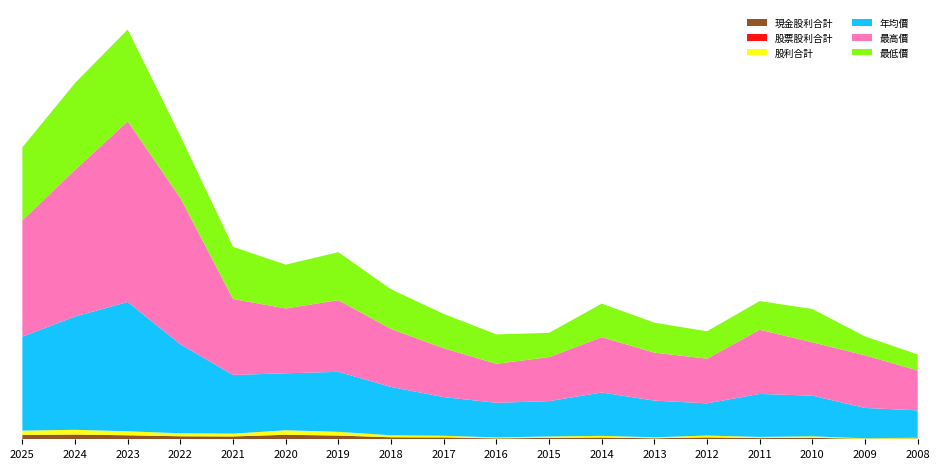

Reading right to left, what are all the values shown in this chart?

現金股利合計: 2008=0.2	2009=0.1	2010=0.4	2011=0.4	2012=0.6	2013=0.3	2014=0.5	2015=0.4	2016=0.3	2017=0.4	2018=0.6	2019=1.1	2020=1.4	2021=0.8	2022=0.9	2023=1.2	2024=1.4	2025=1.3
股票股利合計: 2008=0.0	2009=0.0	2010=0.0	2011=0.0	2012=0.0	2013=0.0	2014=0.0	2015=0.0	2016=0.0	2017=0.2	2018=0.0	2019=0.0	2020=0.0	2021=0.0	2022=0.0	2023=0.0	2024=0.0	2025=0.0
股利合計: 2008=0.2	2009=0.1	2010=0.4	2011=0.4	2012=0.6	2013=0.3	2014=0.5	2015=0.4	2016=0.3	2017=0.5	2018=0.6	2019=1.1	2020=1.4	2021=0.8	2022=0.9	2023=1.2	2024=1.4	2025=1.3
年均價: 2008=8.2	2009=9.1	2010=12.2	2011=12.9	2012=9.7	2013=11.0	2014=13.0	2015=10.6	2016=10.4	2017=11.6	2018=14.5	2019=18.0	2020=17.1	2021=17.6	2022=26.7	2023=38.8	2024=34.0	2025=28.2
最高價: 2008=11.9	2009=15.8	2010=16.0	2011=19.2	2012=13.4	2013=14.4	2014=16.6	2015=13.2	2016=11.7	2017=14.7	2018=17.4	2019=21.5	2020=19.4	2021=22.8	2022=43.9	2023=54.2	2024=44.0	2025=34.9
最低價: 2008=4.8	2009=5.7	2010=10.0	2011=8.6	2012=8.2	2013=9.0	2014=10.1	2015=7.3	2016=8.8	2017=10.3	2018=11.9	2019=14.4	2020=13.2	2021=15.7	2022=18.6	2023=27.6	2024=26.1	2025=21.9